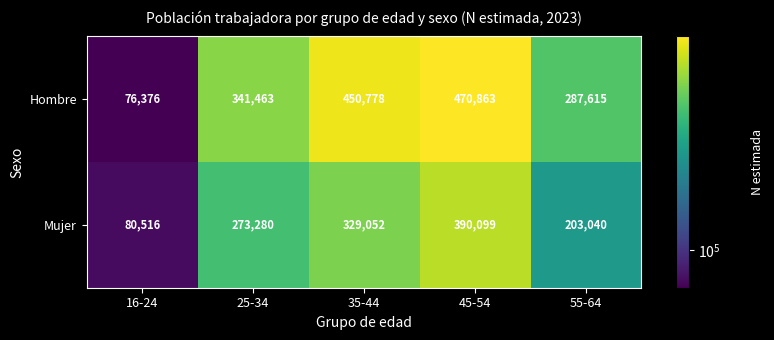

Which label corresponds to the largest value in the chart?

45-54